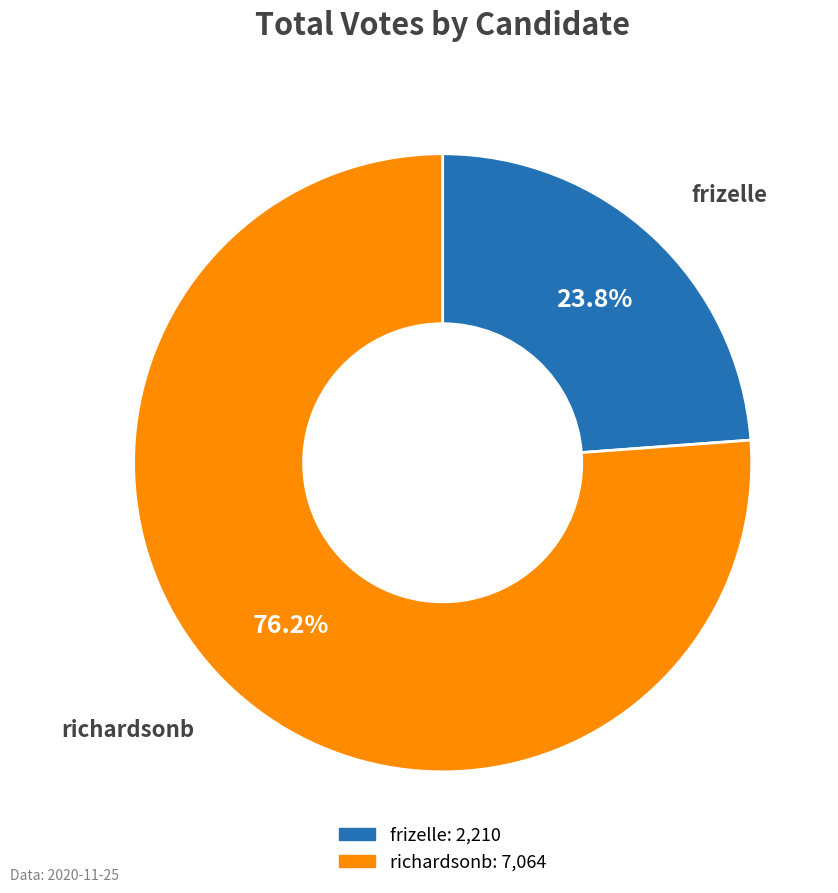

To the nearest percent, what is the difference between the largest and smallest slice percentages?

52%